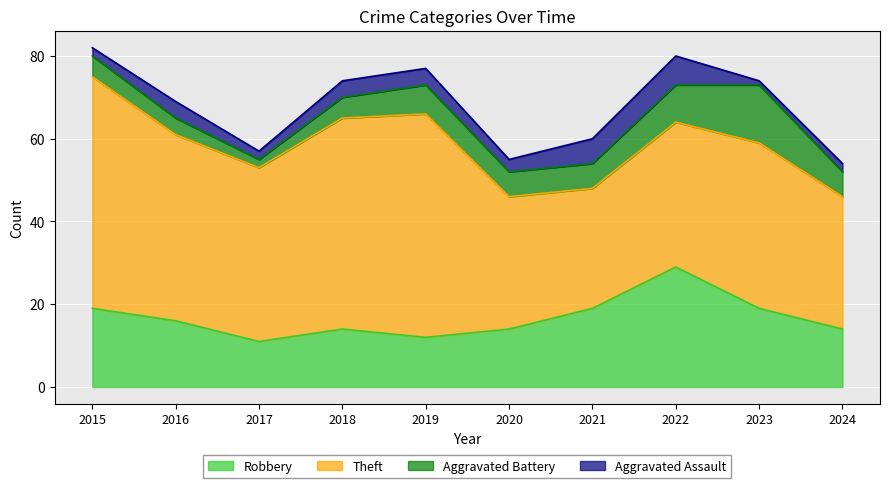

Reading left to right, list all the values displayed in this chart.

Robbery: 19	16	11	14	12	14	19	29	19	14
Theft: 56	45	42	51	54	32	29	35	40	32
Aggravated Battery: 5	4	2	5	7	6	6	9	14	6
Aggravated Assault: 2	4	2	4	4	3	6	7	1	2